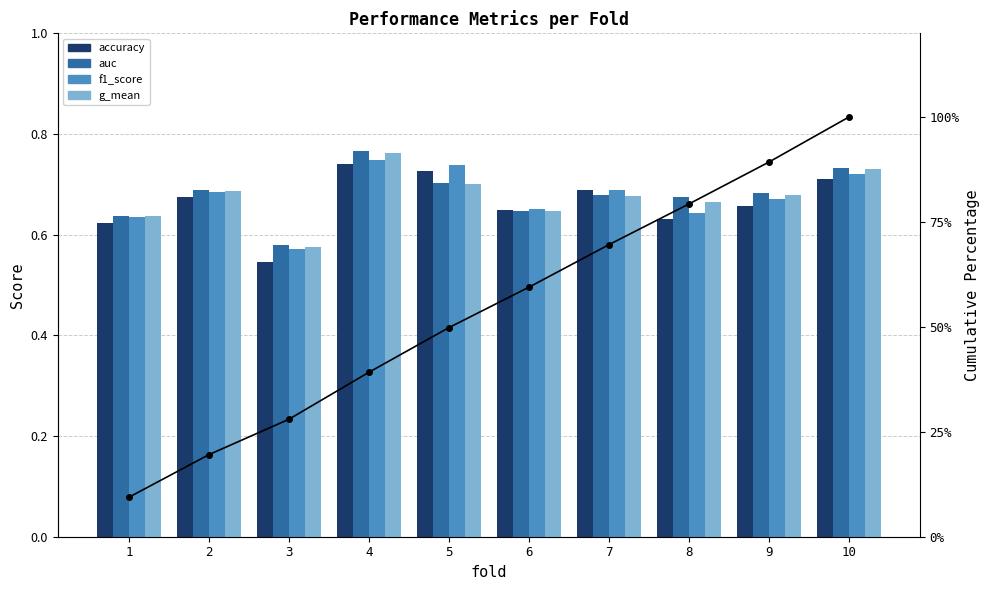

What is the difference between the maximum and second lowest values in the g_mean series?

0.1